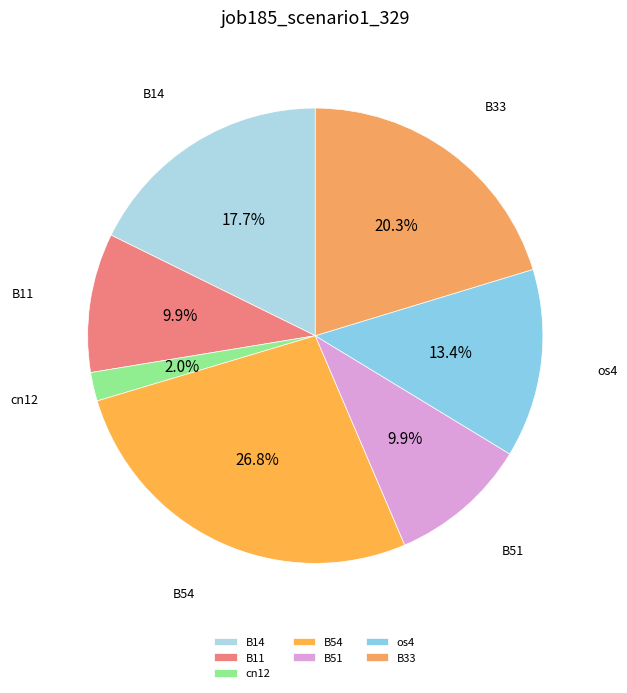

True or false: B33 accounts for 9% of the total.

False